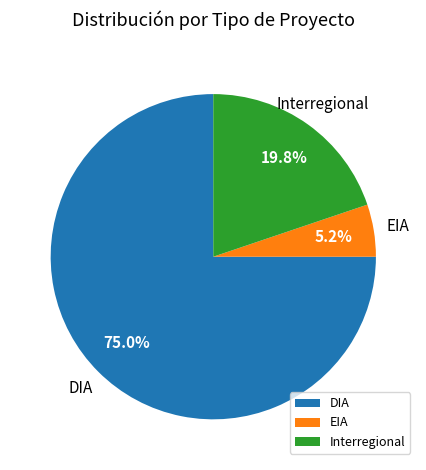

Is it true that DIA is 70% of the pie?

False